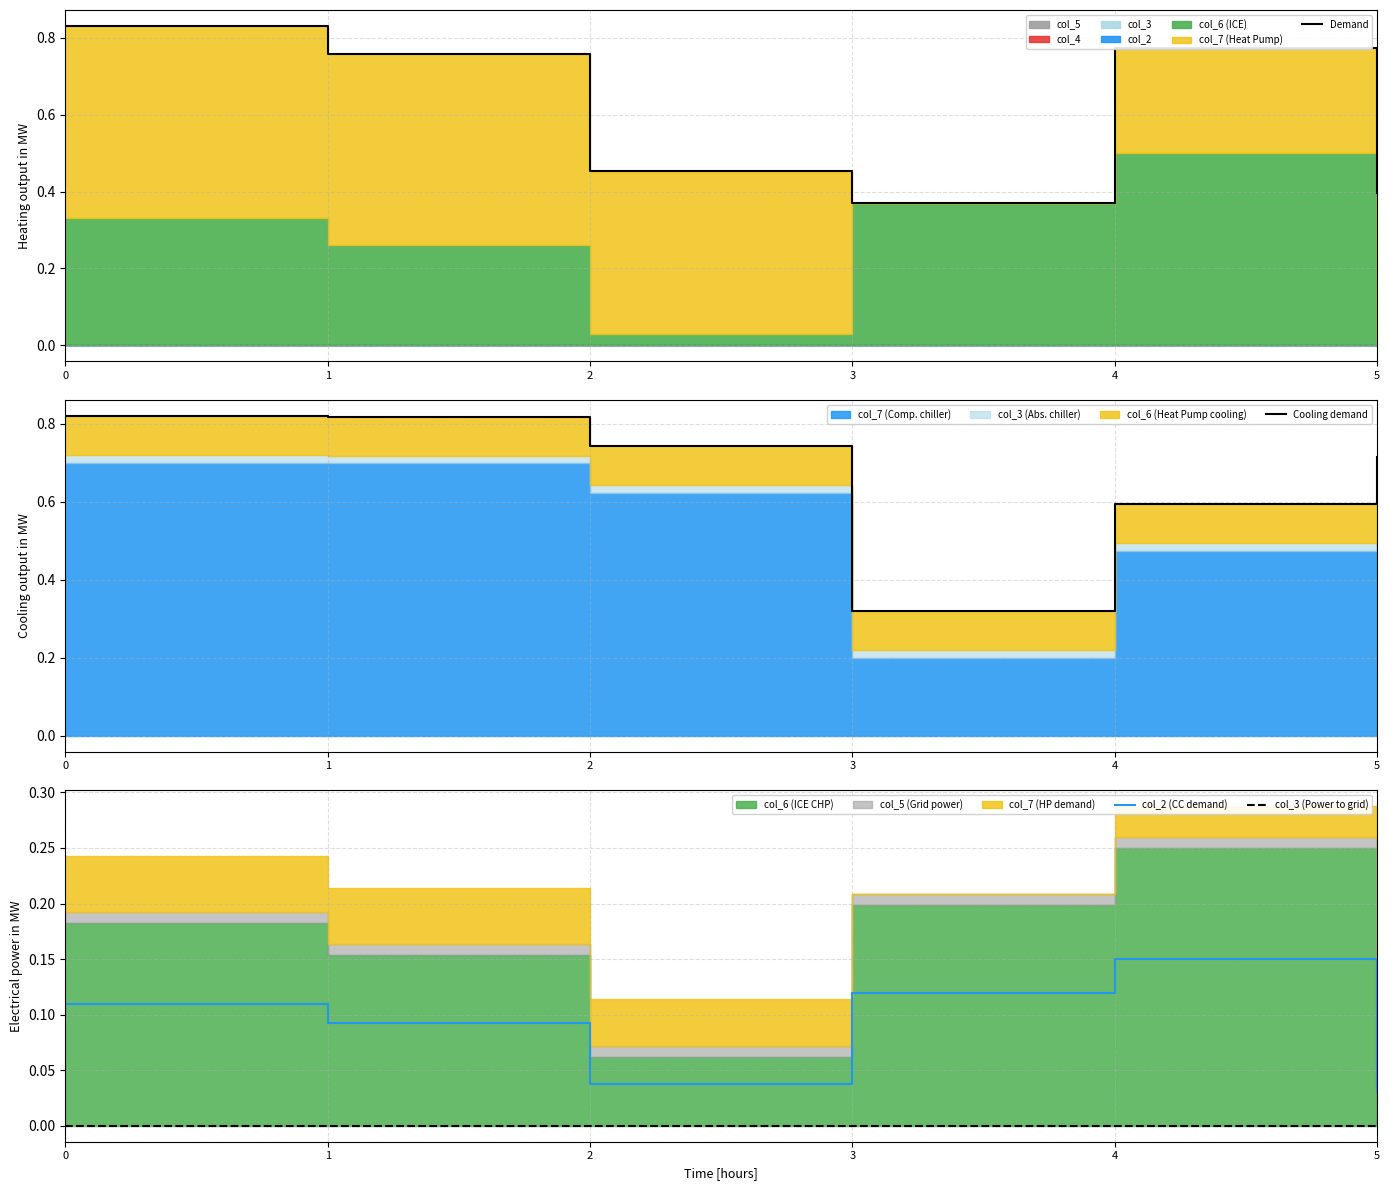

List the labels in order of col_3 (Power to grid) value, largest first.

0, 1, 2, 3, 4, 5